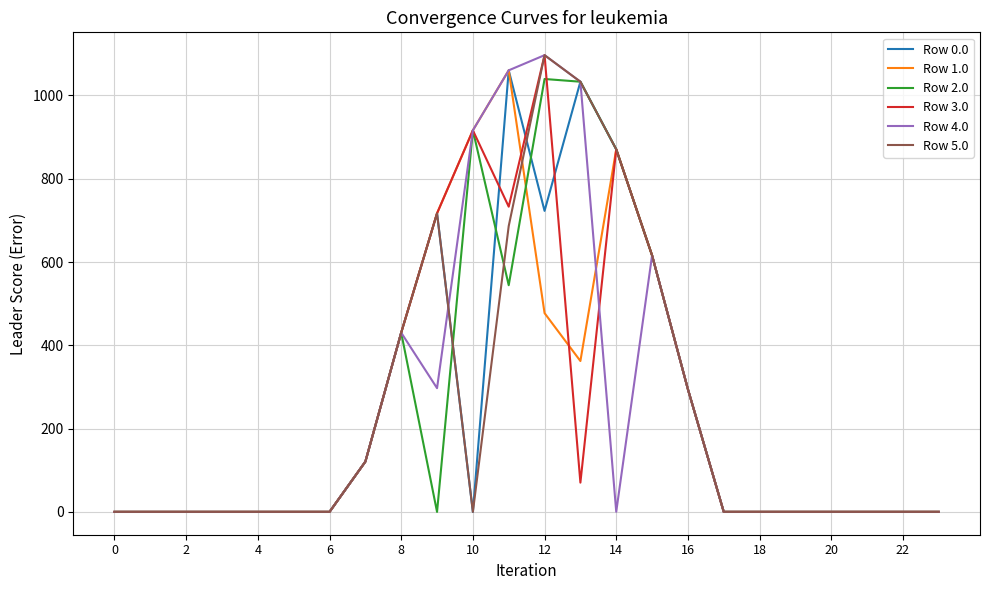

What is the greatest value displayed?

1096.7